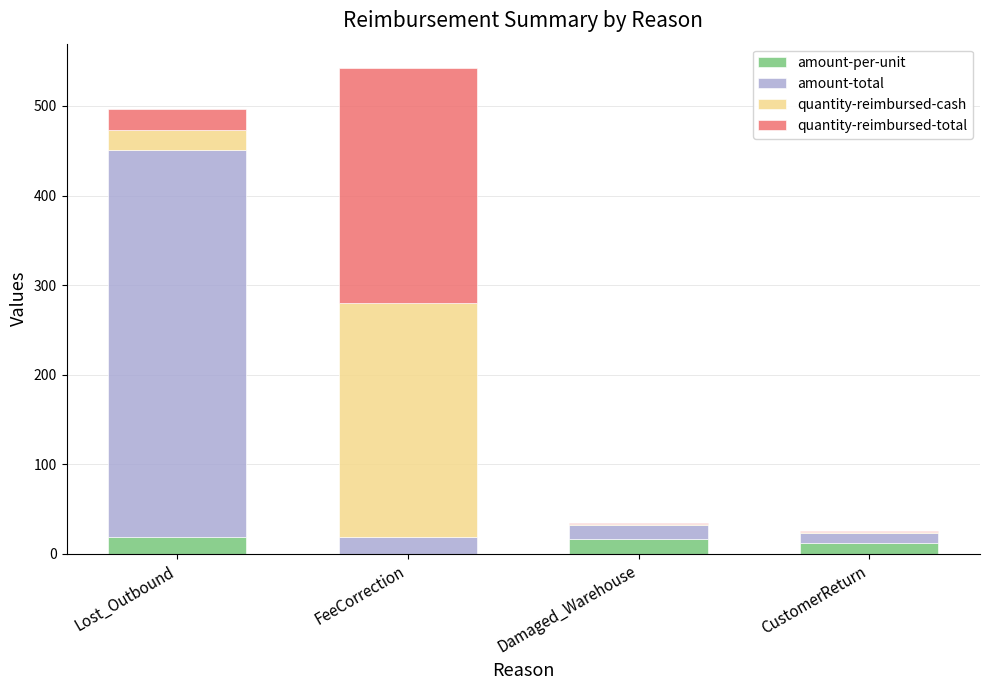

Reading left to right, transcribe the values for amount-per-unit.

Lost_Outbound=18.8	FeeCorrection=0.1	Damaged_Warehouse=16.0	CustomerReturn=11.6